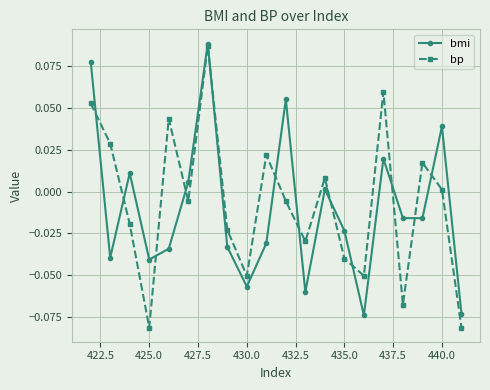

In bmi, how many points are higher than both neighbors (excluding endpoints)?

6